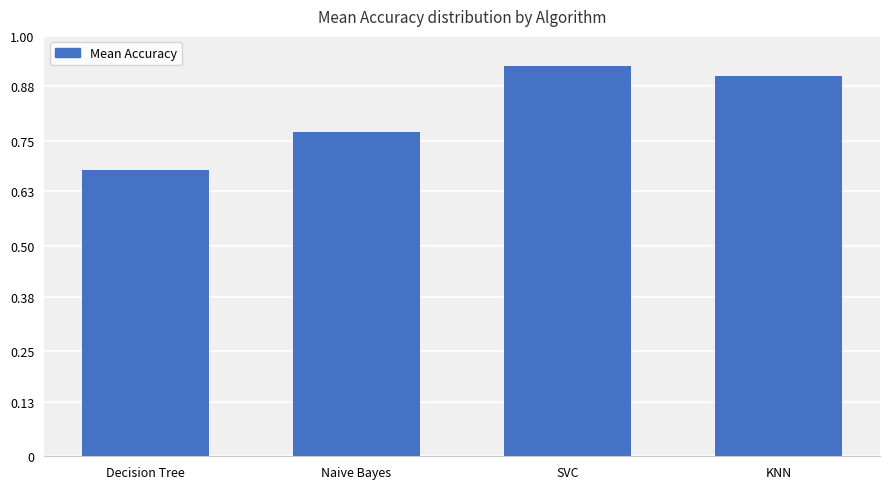

The value at SVC is 0.9. True or false?

True